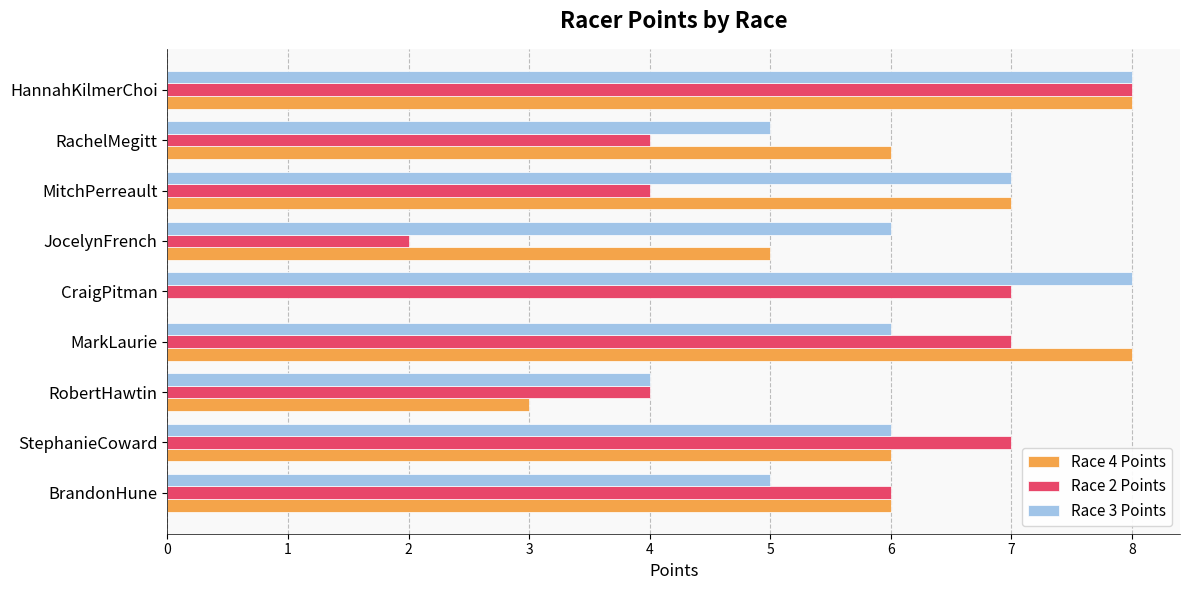

At which category is the sum across all series the highest?

HannahKilmerChoi